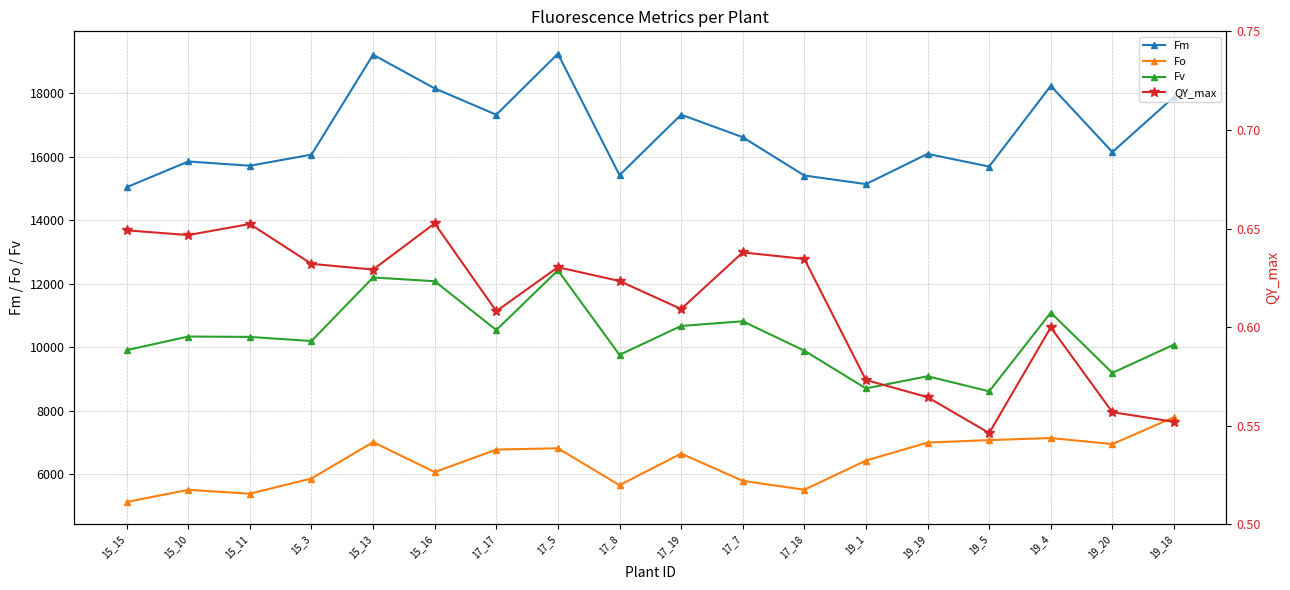

Where is the first local minimum for Fm?

15_11